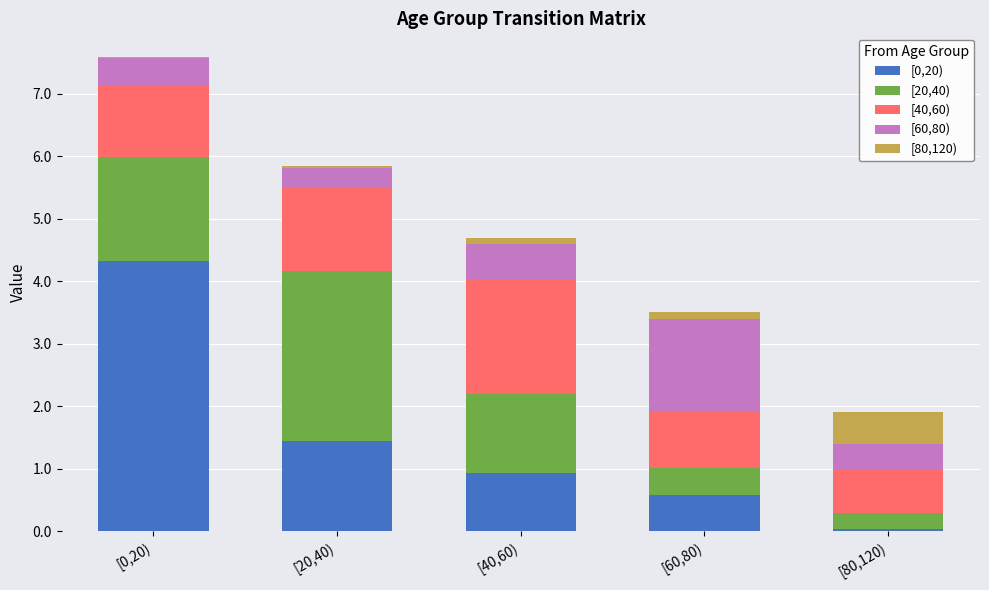

The [0,20) series shows 1.2 at [0,20). True or false?

False